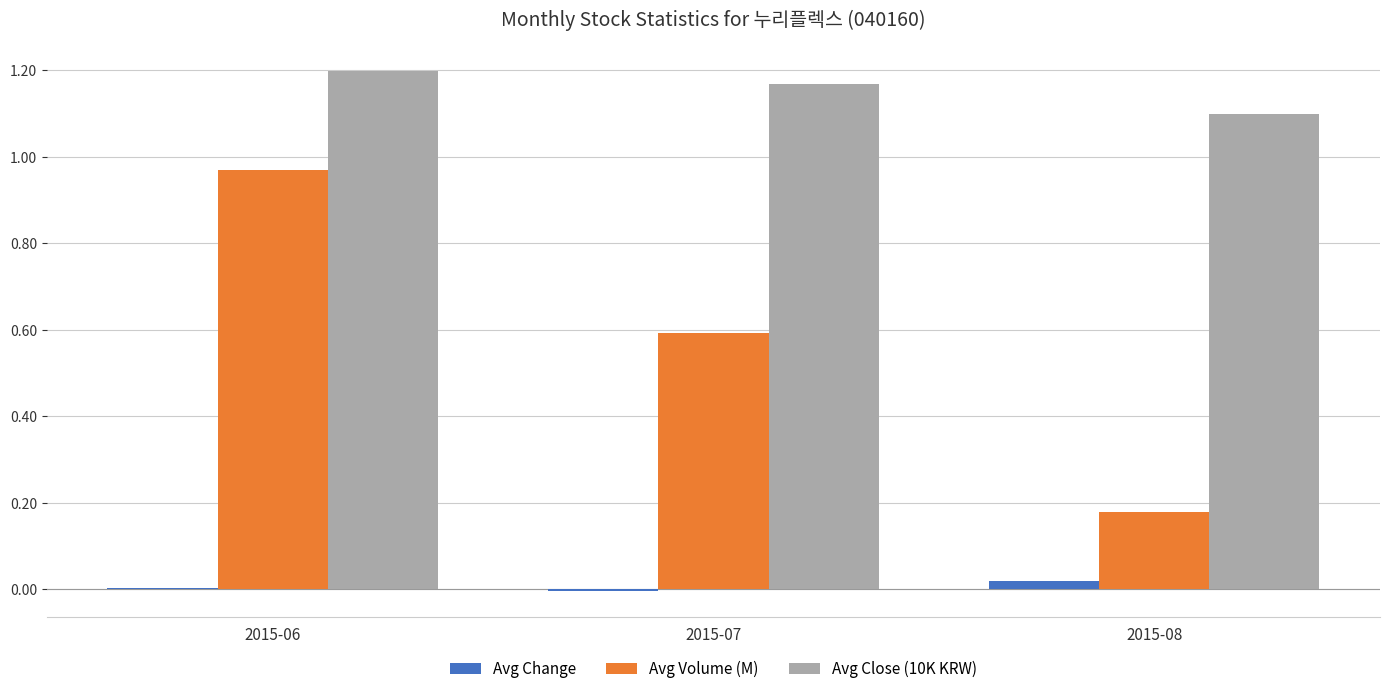

Which series has the widest spread of values?

Avg Volume (M)